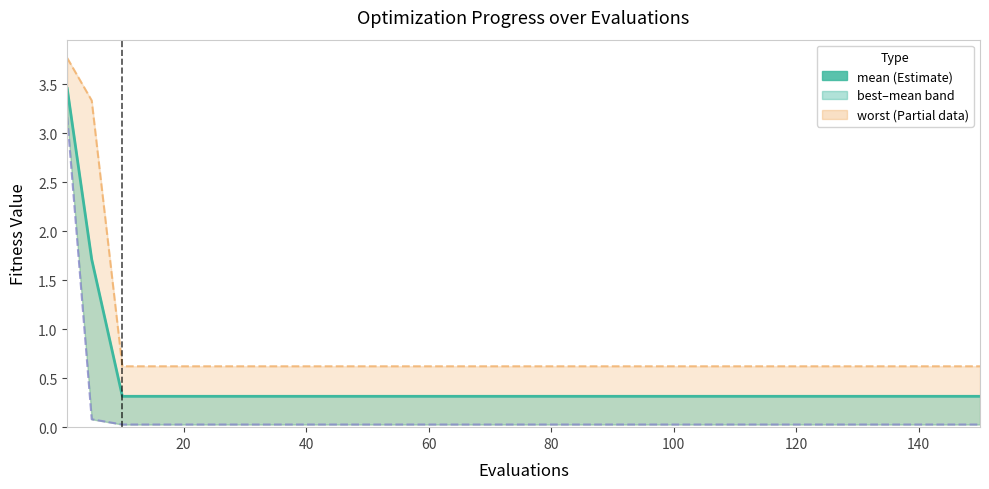

What is the label of the 4th point from the left?

20